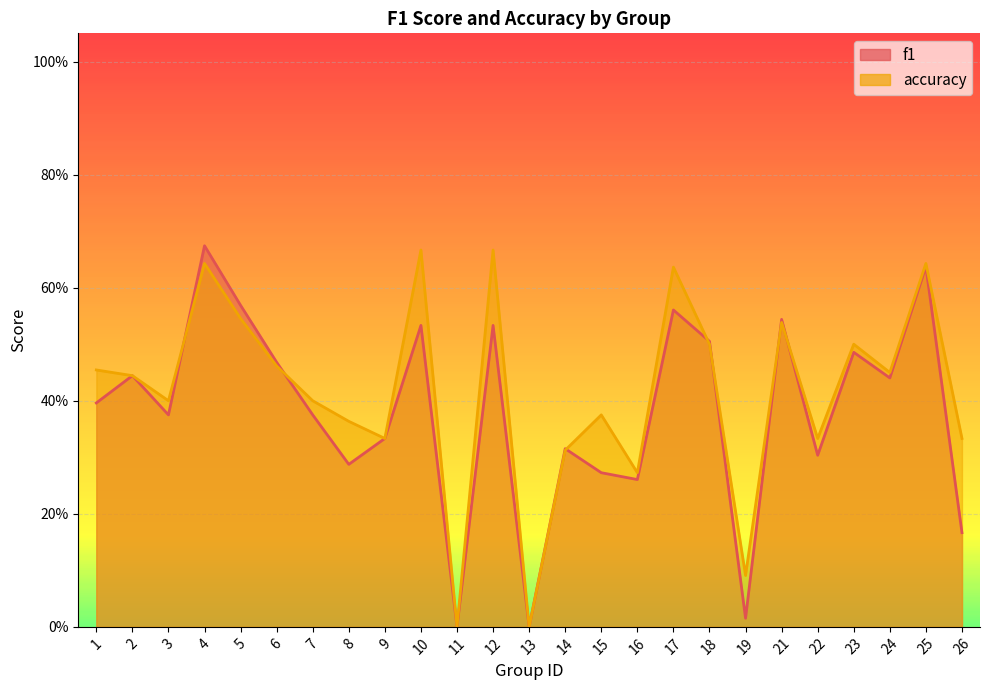

Reading left to right, extract all data points from this chart.

f1: 1=0.4	2=0.4	3=0.4	4=0.7	5=0.6	6=0.5	7=0.4	8=0.3	9=0.3	10=0.5	11=0.0	12=0.5	13=0.0	14=0.3	15=0.3	16=0.3	17=0.6	18=0.5	19=0.0	21=0.5	22=0.3	23=0.5	24=0.4	25=0.6	26=0.2
accuracy: 1=0.5	2=0.4	3=0.4	4=0.6	5=0.5	6=0.5	7=0.4	8=0.4	9=0.3	10=0.7	11=0.0	12=0.7	13=0.0	14=0.3	15=0.4	16=0.3	17=0.6	18=0.5	19=0.1	21=0.5	22=0.3	23=0.5	24=0.5	25=0.6	26=0.3